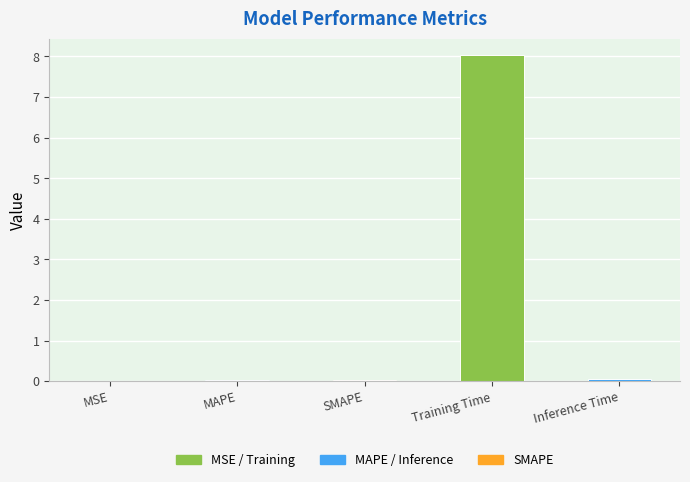

What value does the data have at Training Time?

8.0